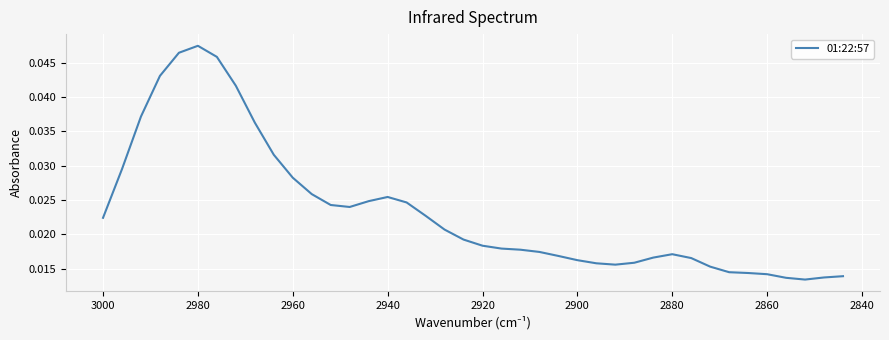

Is this an area chart (filled region under the line)?

No